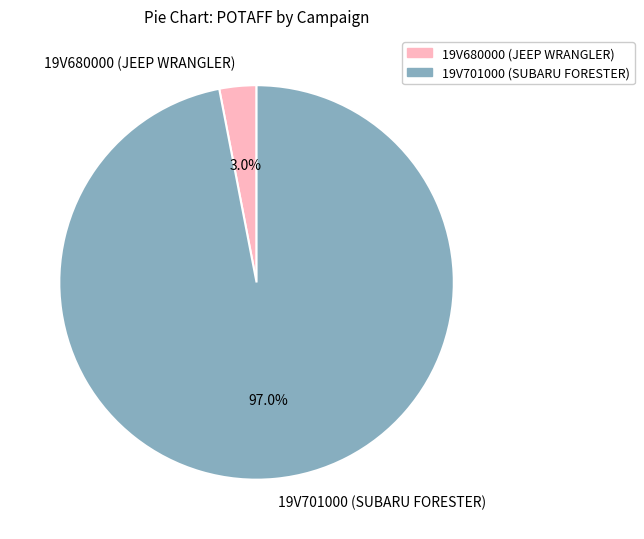

How many slices are in this pie chart?

2